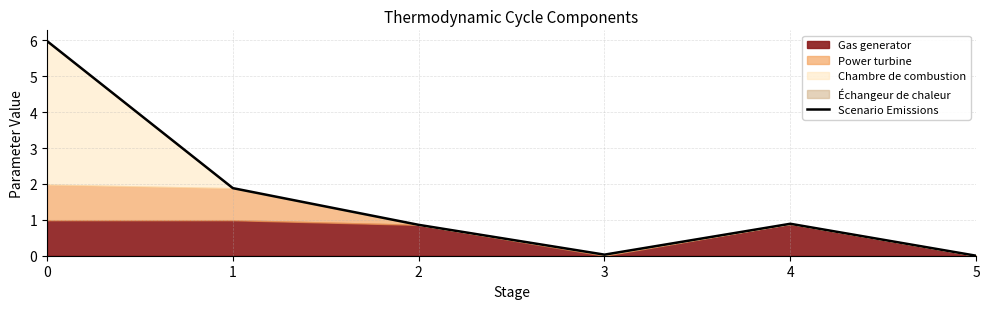

Which category has the lowest value across all series?

5